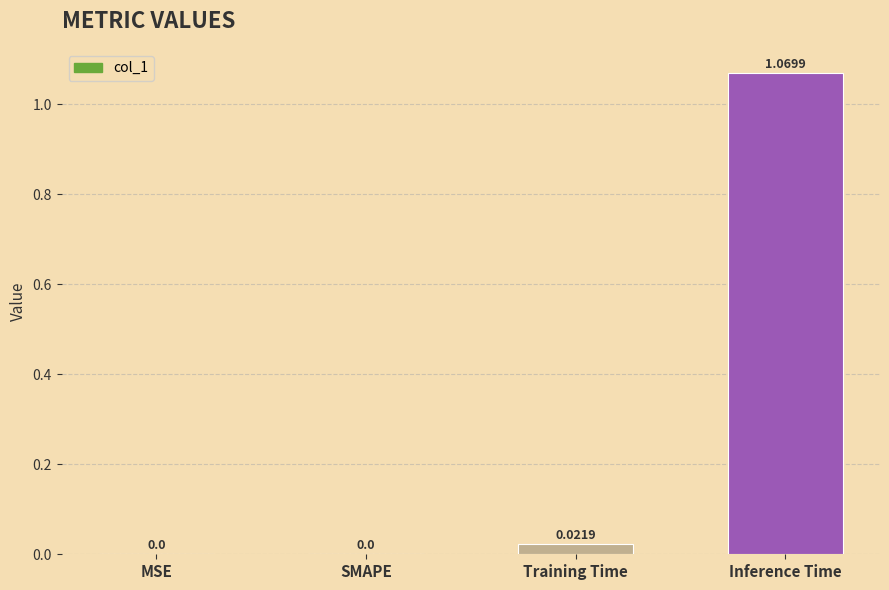

At which category does the chart reach its peak across all series?

Inference Time